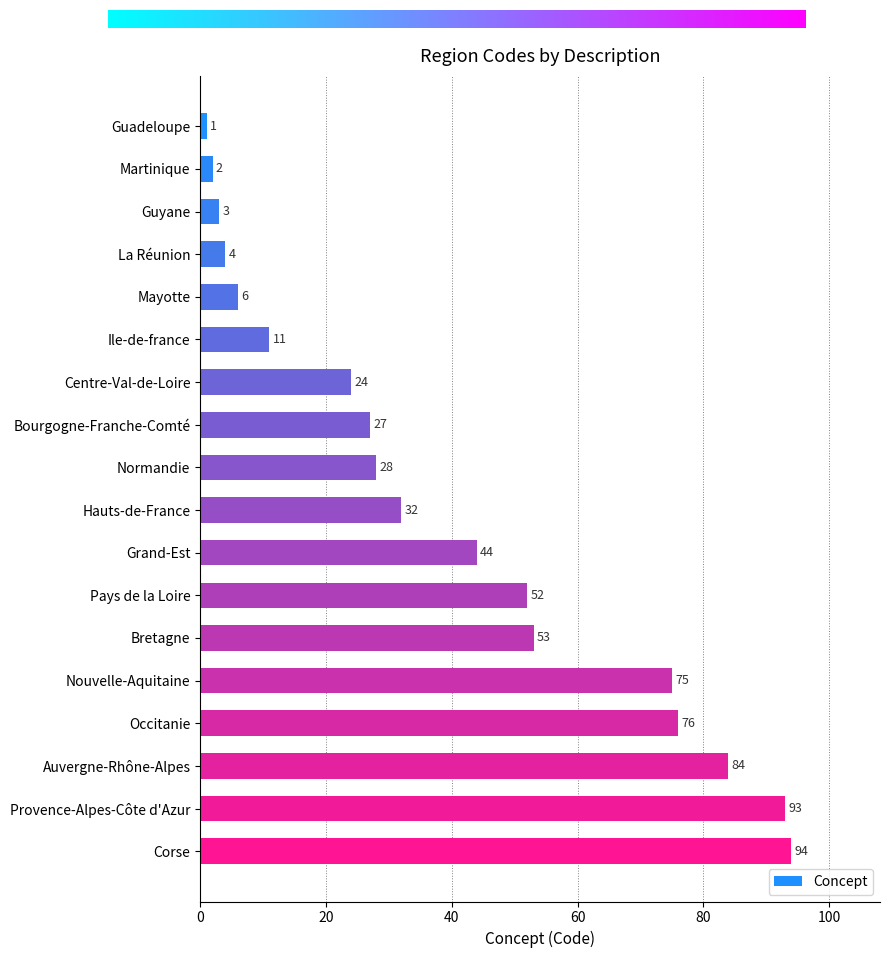

How many data points are less than 32?

9